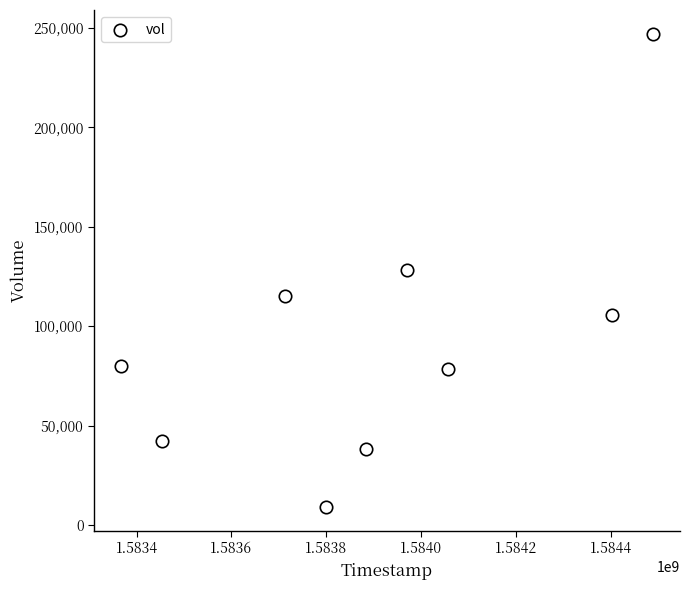

What is the average X value?

1583904000